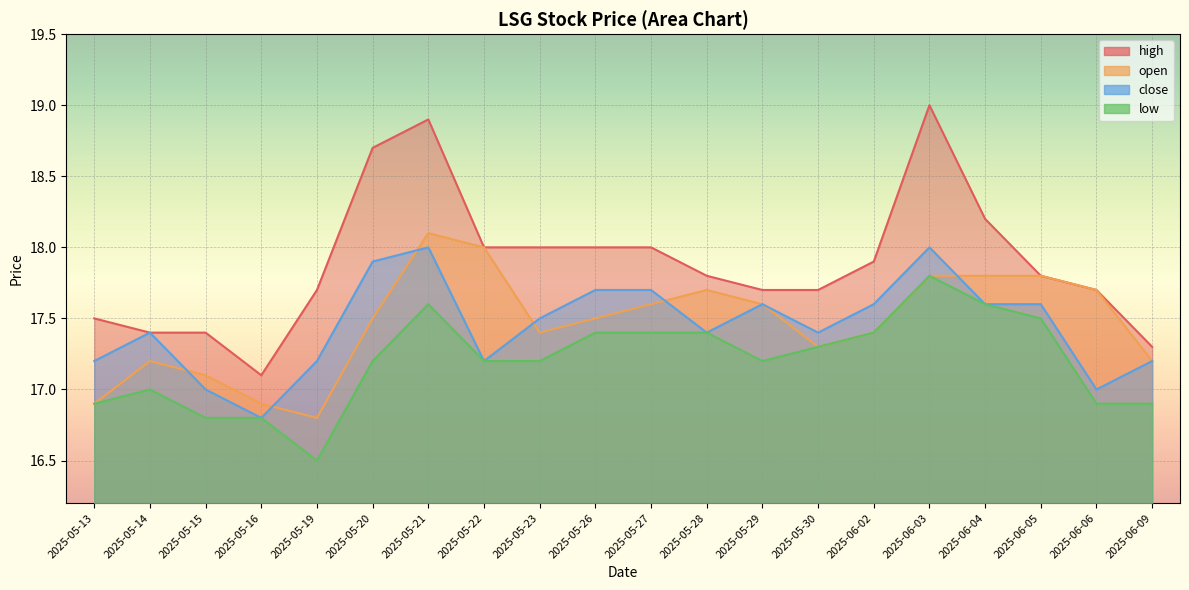

At 2025-05-23, list the series in order from smallest to largest.

low, open, close, high